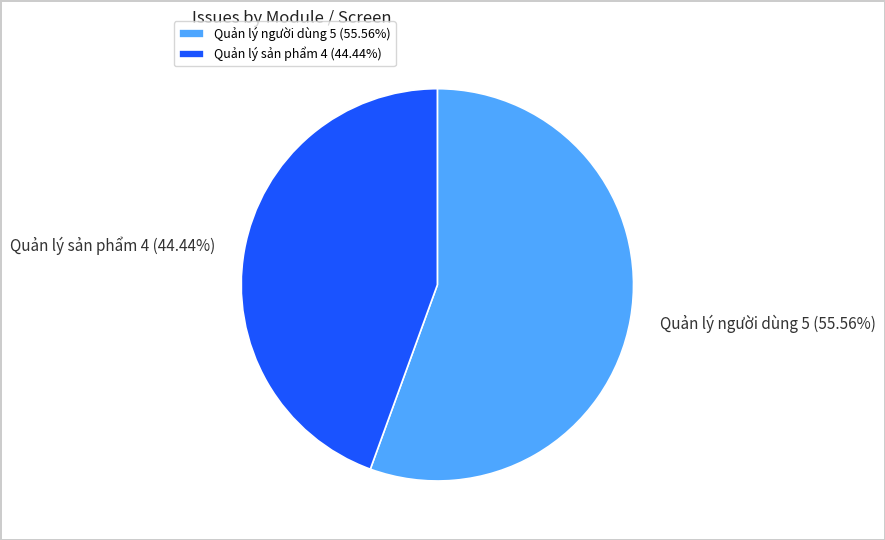

Is there any slice that represents more than half of the pie?

Yes